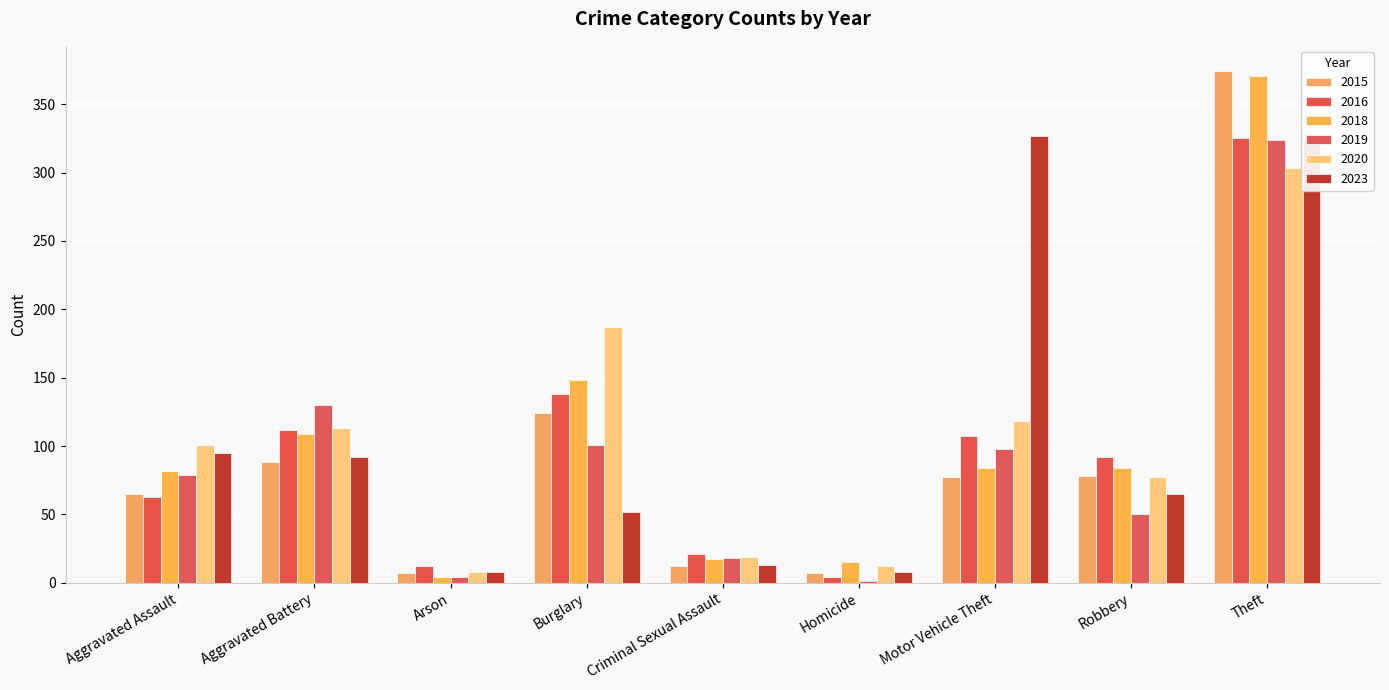

How many groups of bars are there?

9